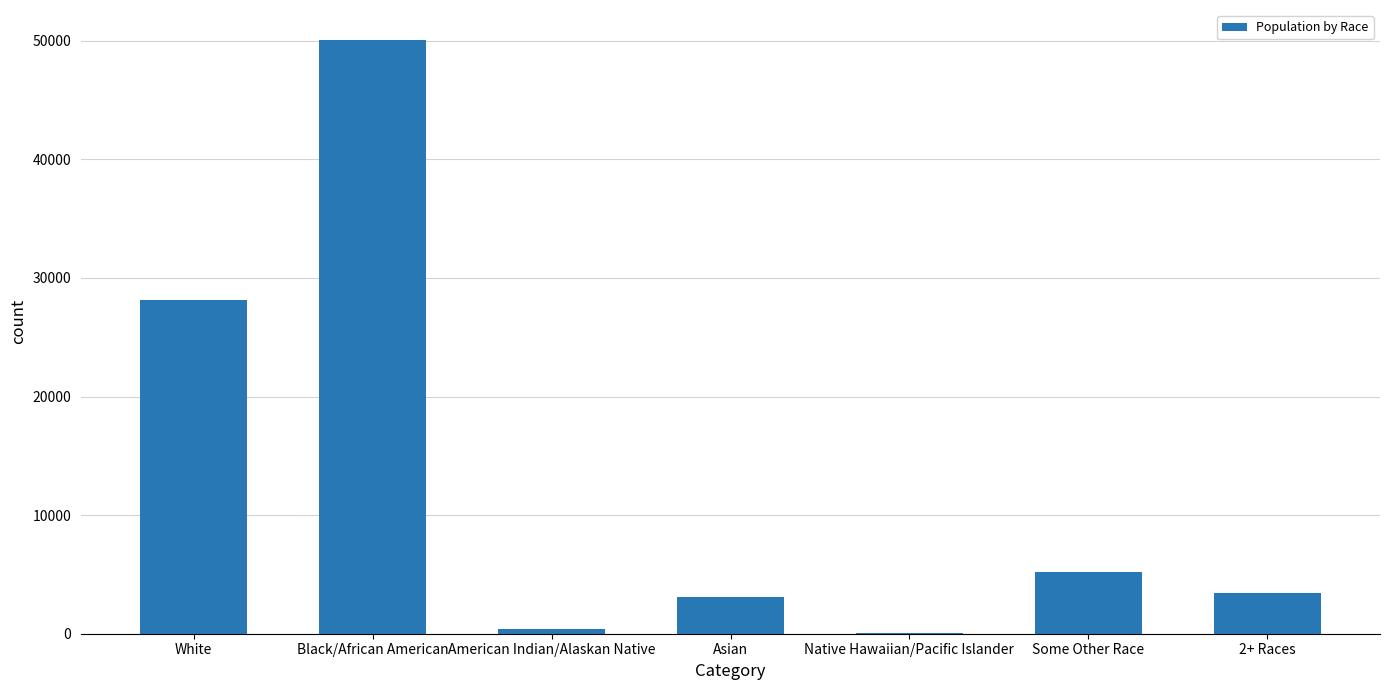

Are the bars horizontal?

No